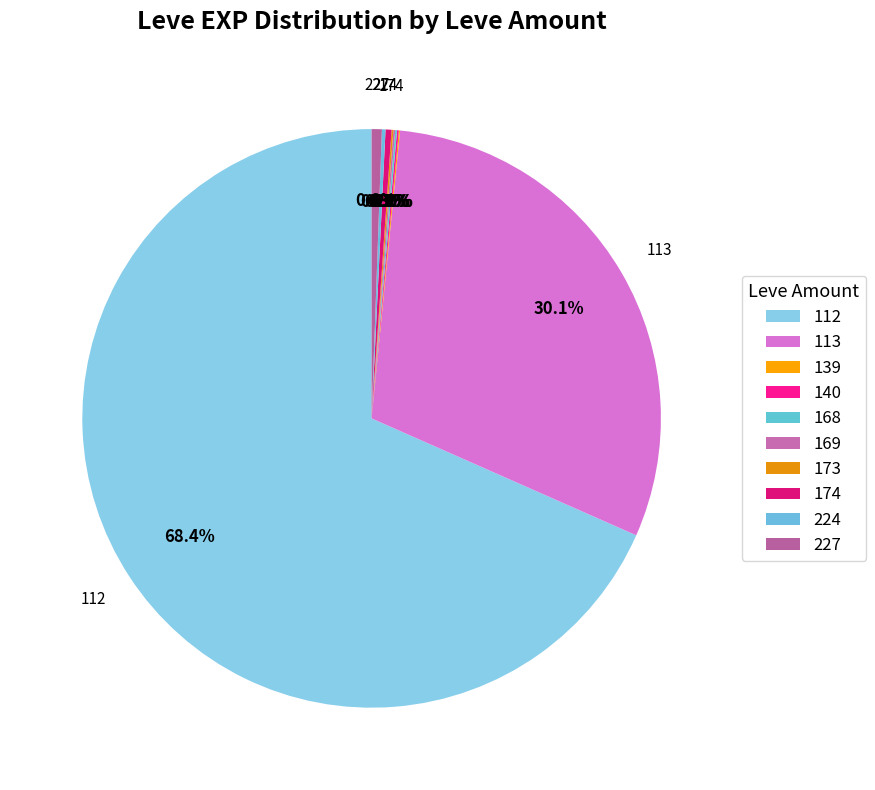

To the nearest percent, what is the average slice percentage?

10%